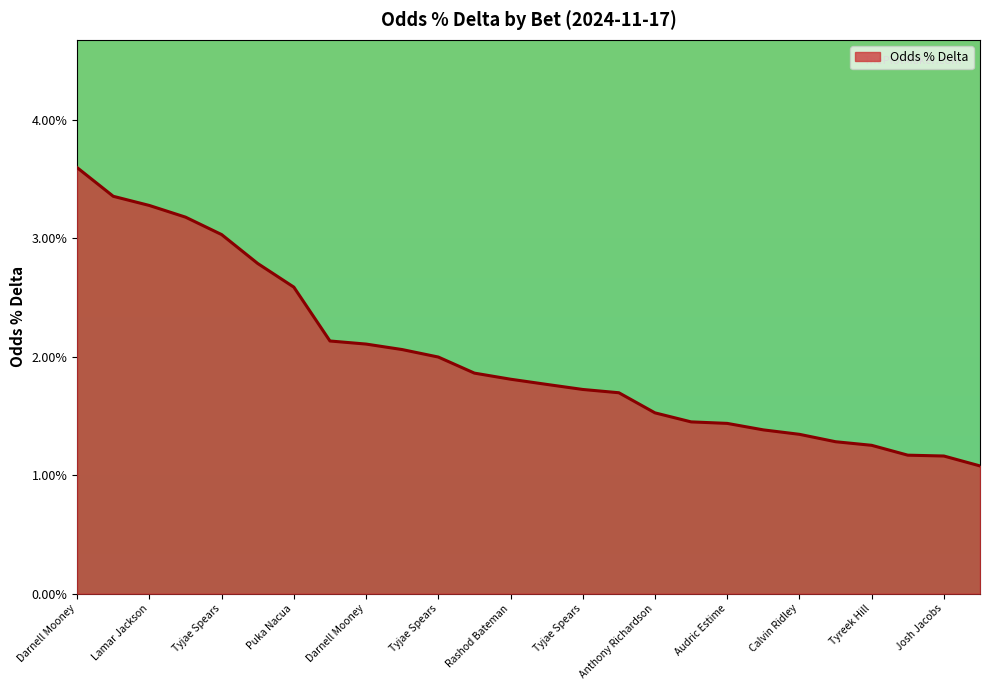

Does the chart display data point markers on the line(s)?

No